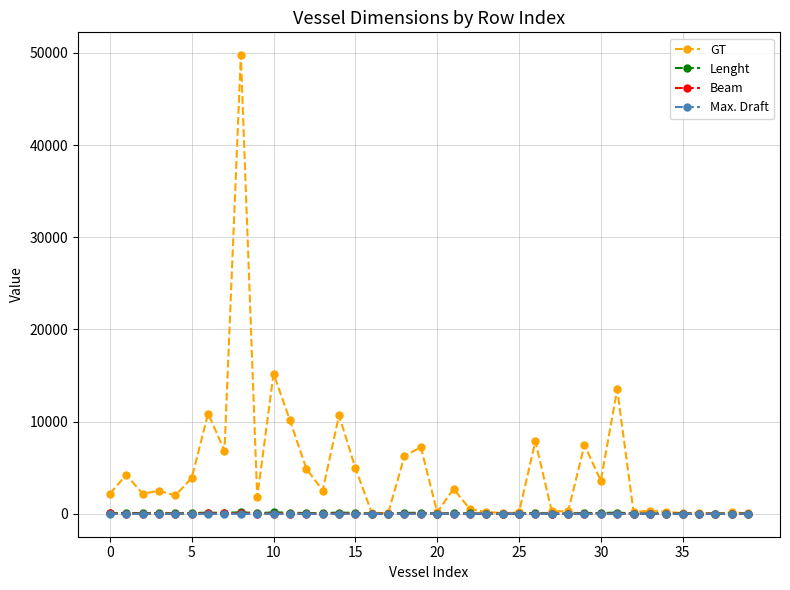

What is the greatest value displayed?

49735.0